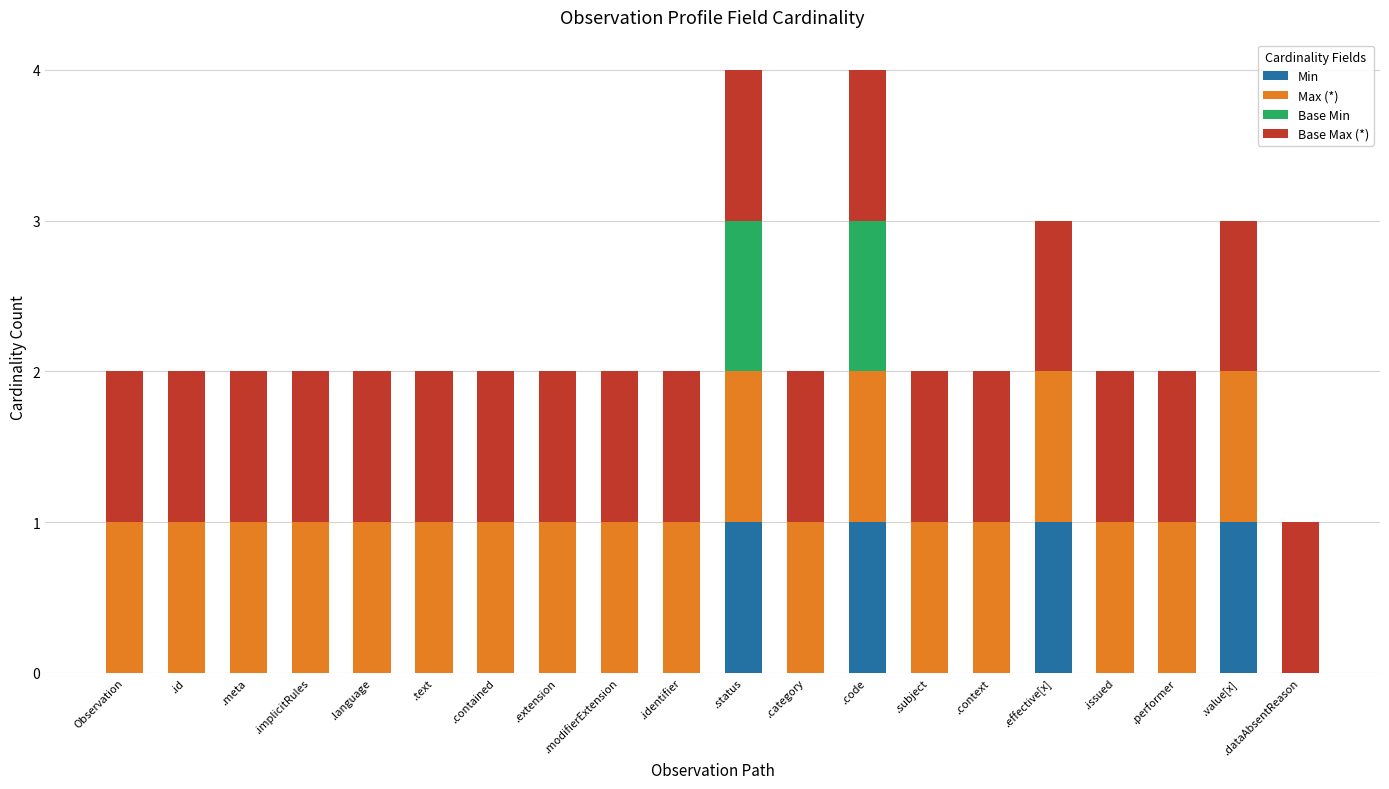

Is it true that Min equals 0 at .identifier?

True